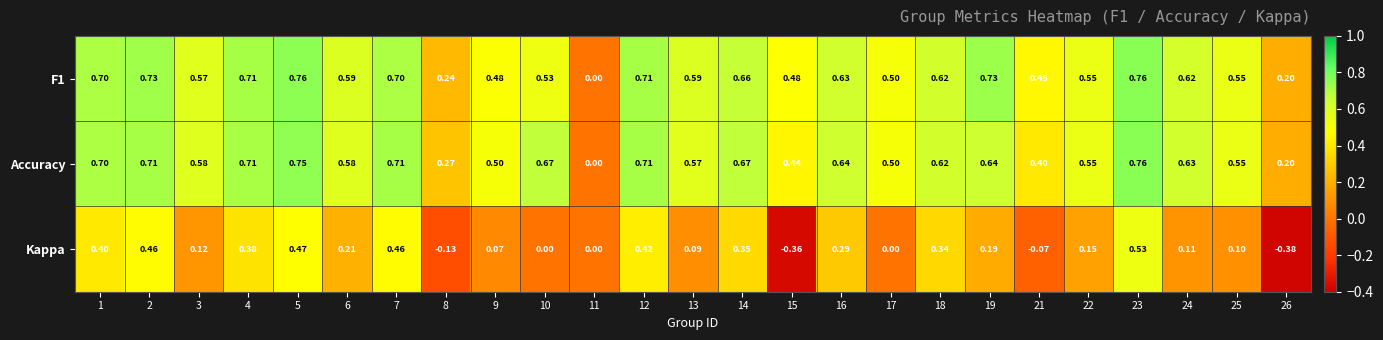

Between 8 and 11, which series saw the biggest shift?

Accuracy